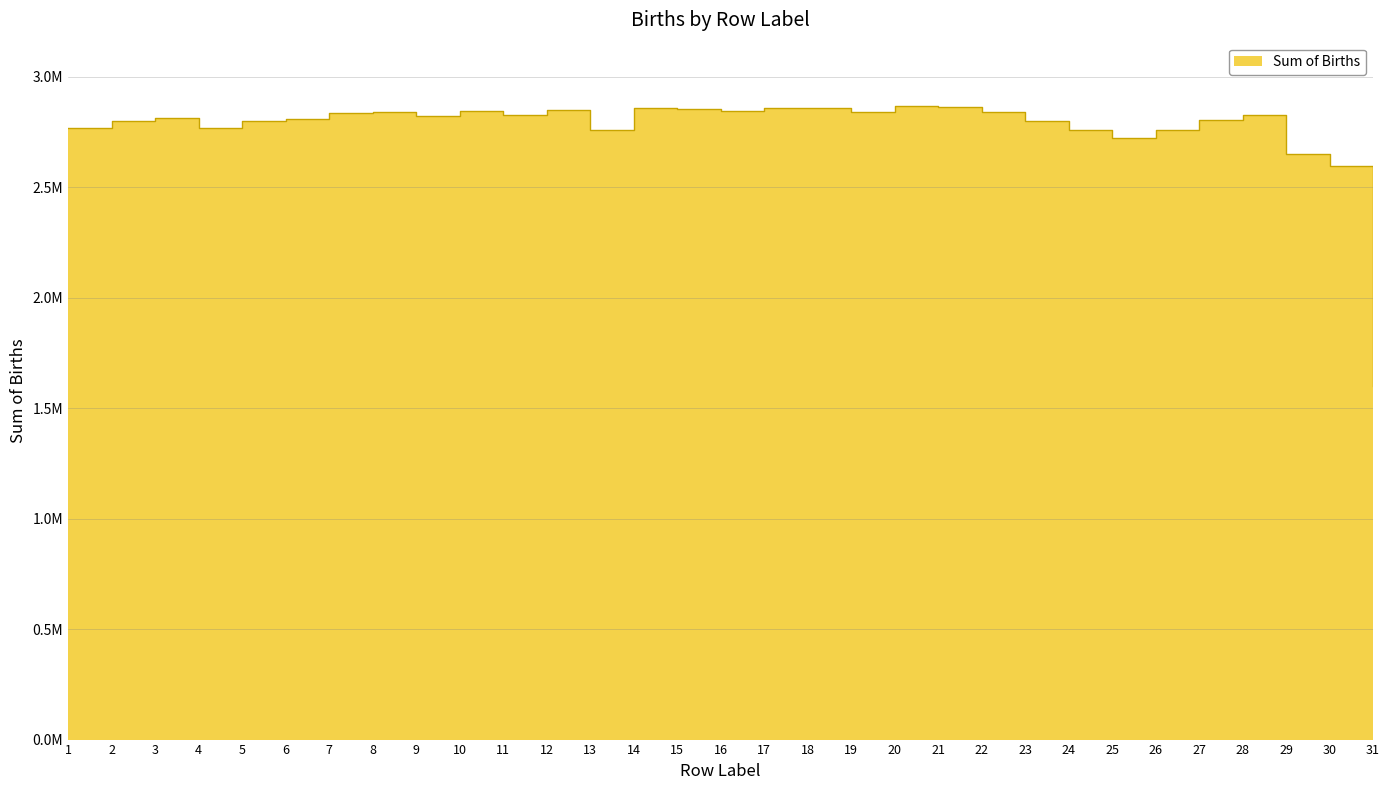

Count the number of categories in the chart.

31